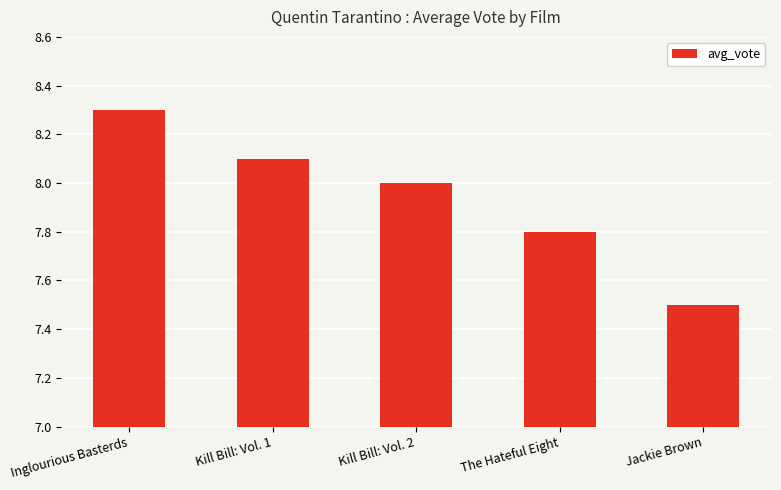

How many series are shown in this chart?

1